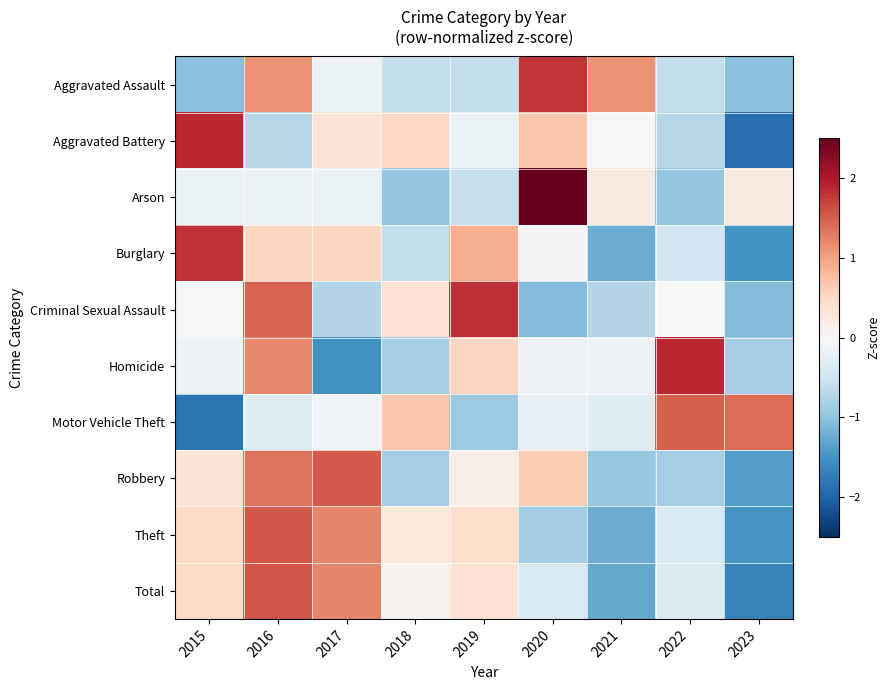

Count the number of data series in this chart.

10